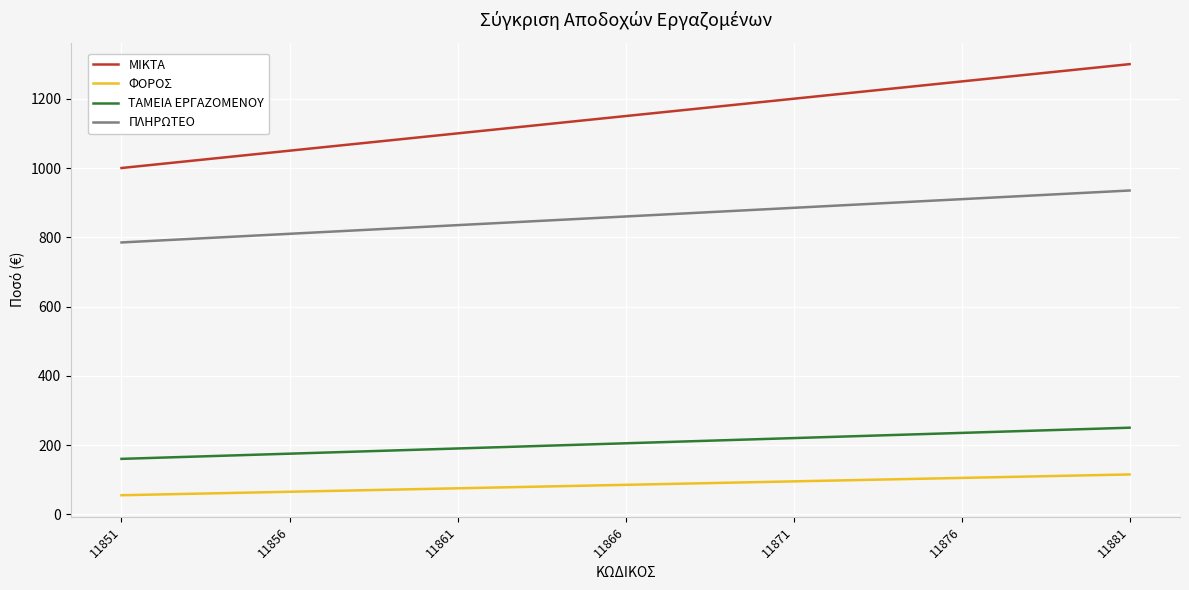

True or false: ΦΟΡΟΣ and ΤΑΜΕΙΑ ΕΡΓΑΖΟΜΕΝΟΥ cross at least once.

False